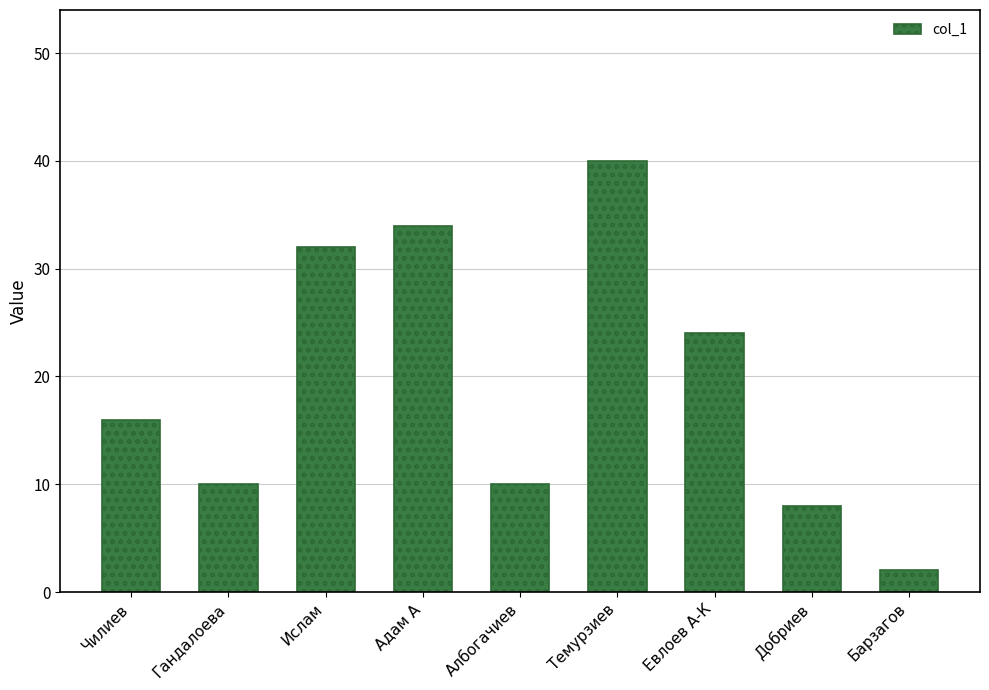

Which category has the lowest value across all series?

Барзагов